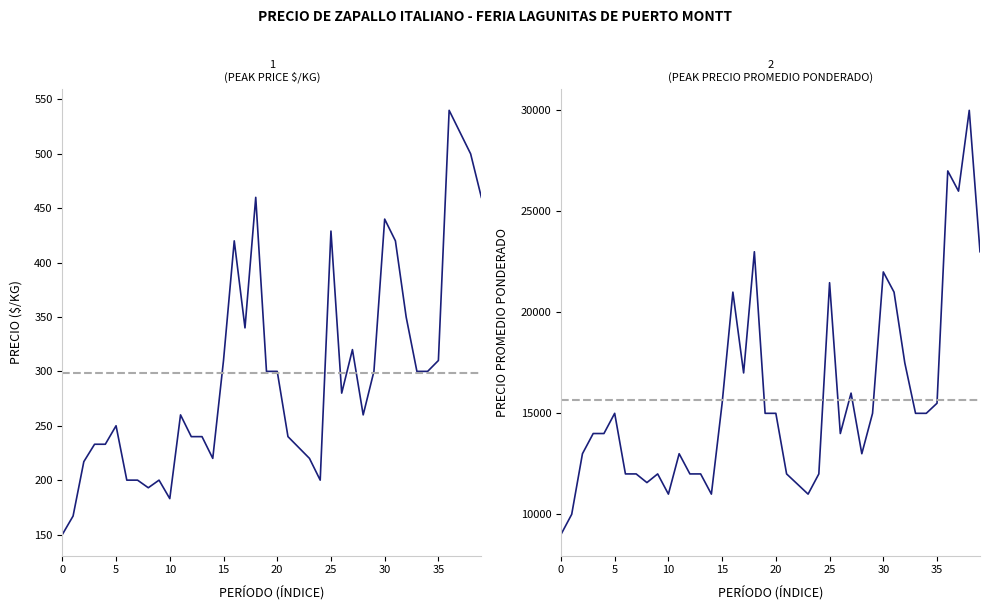

How many data points in Precio promedio ponderado are less than 15000?

20